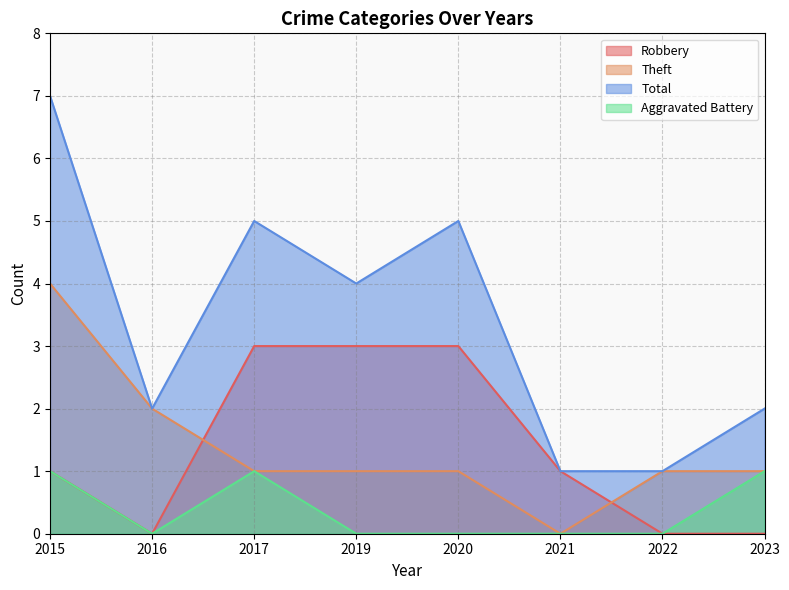

Which series has the largest total across all categories?

Total